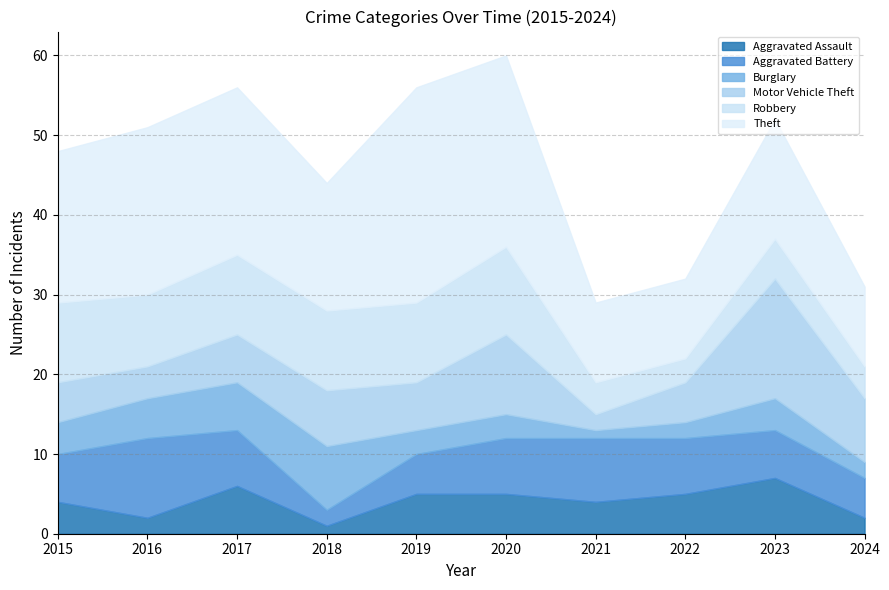

What is the value of the Aggravated Battery point at the 10th from the left?

5